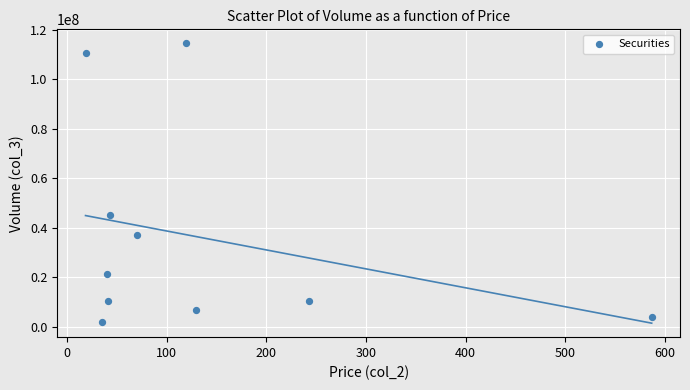

What is the range of Y values (max minus min)?

112558104